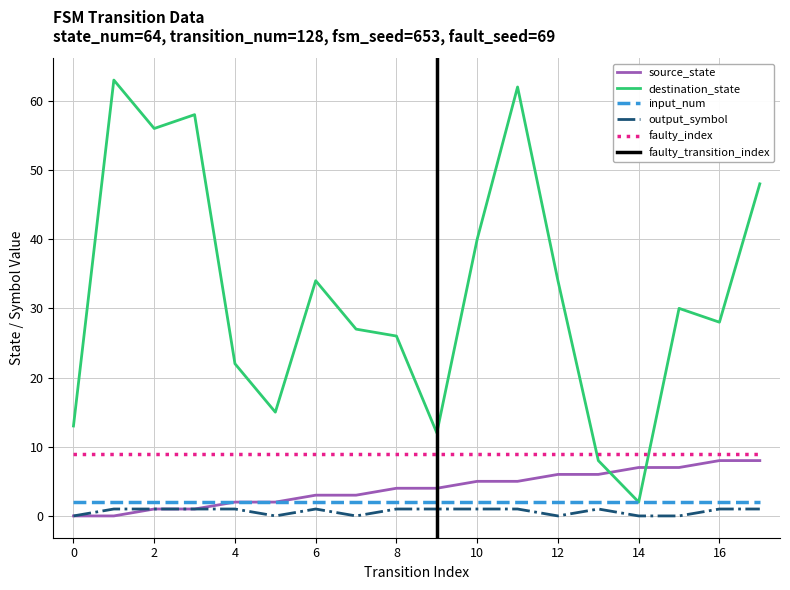

At which category is the sum across all series the highest?

11